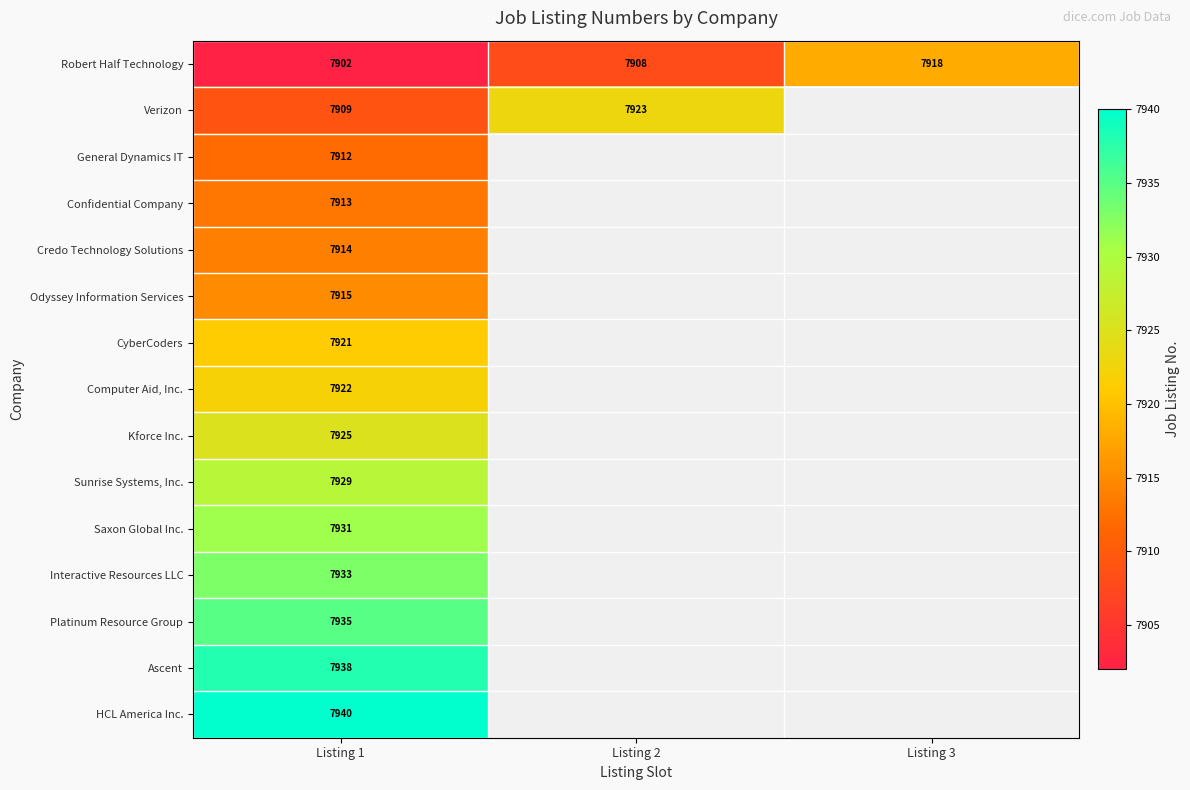

What is the sum of all Robert Half Technology values?

23728